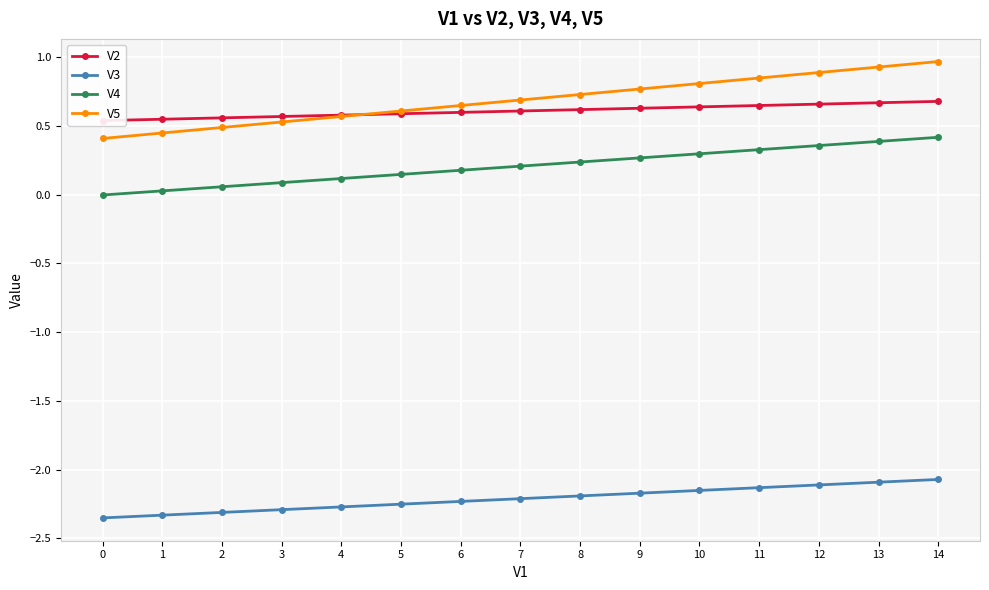

What is the difference between the highest and lowest values at 10?

3.0